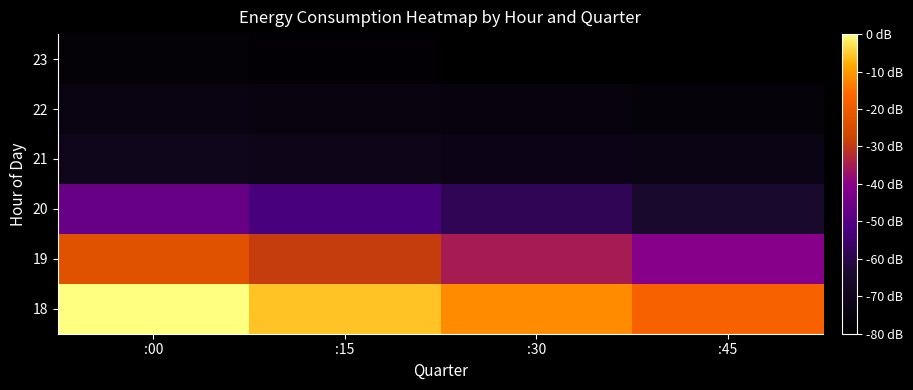

What is the difference between the highest and lowest values at :45?

1.2